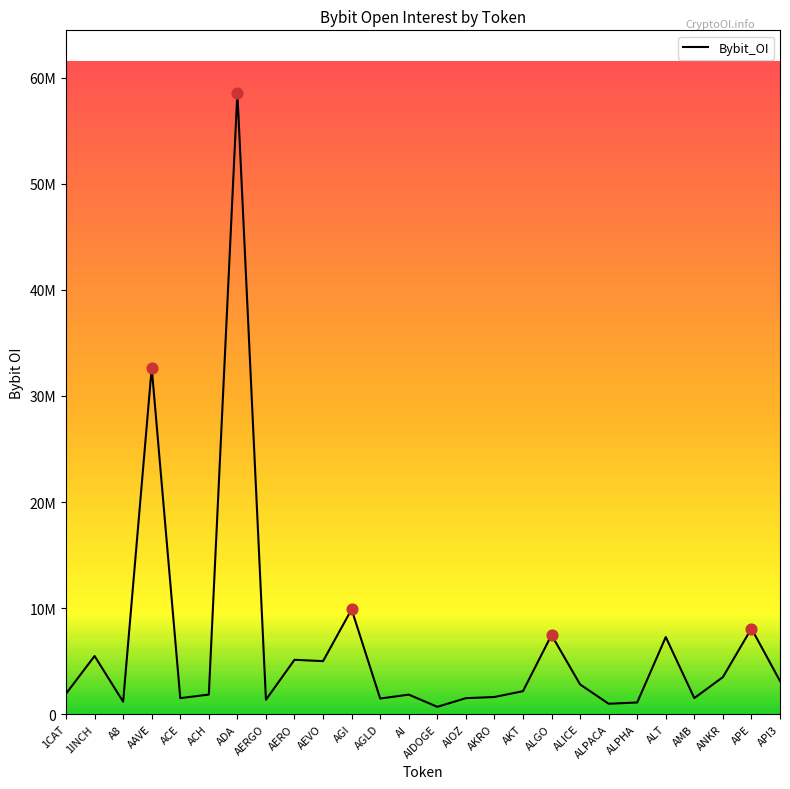

Which has a higher value, API3 or AEVO?

AEVO